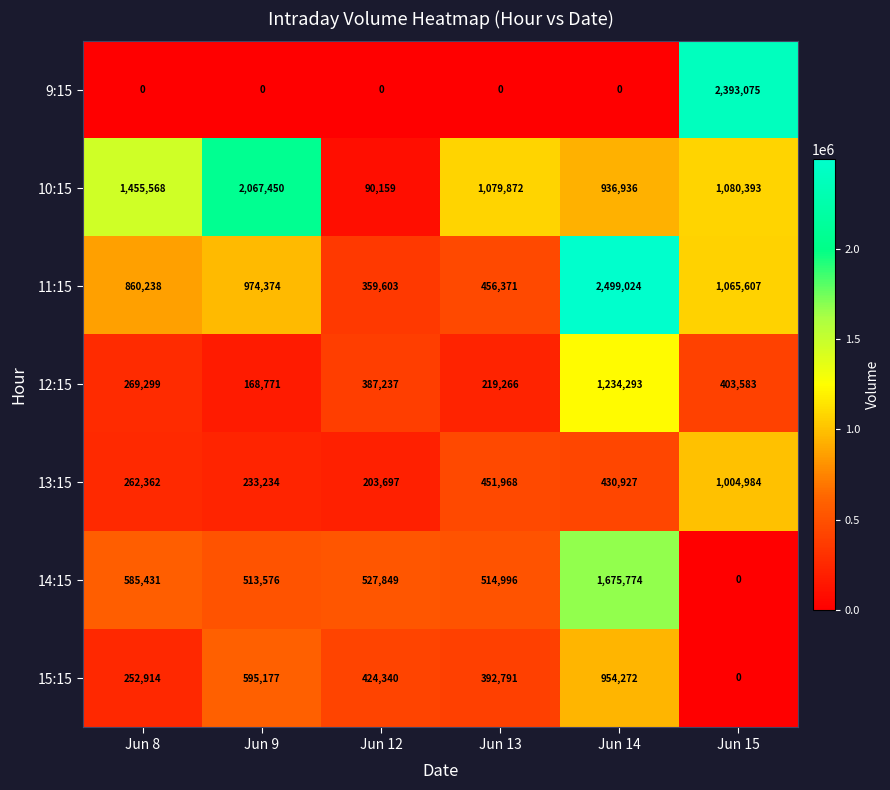

How many distinct data groups are displayed?

7